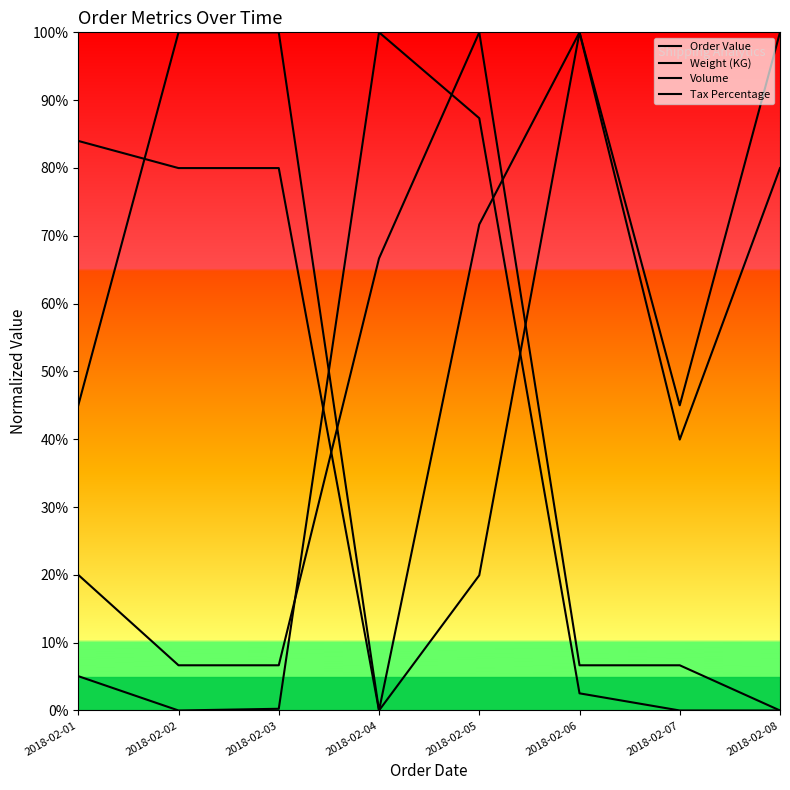

Which has a higher value, 2018-02-04 or 2018-02-05?

2018-02-04